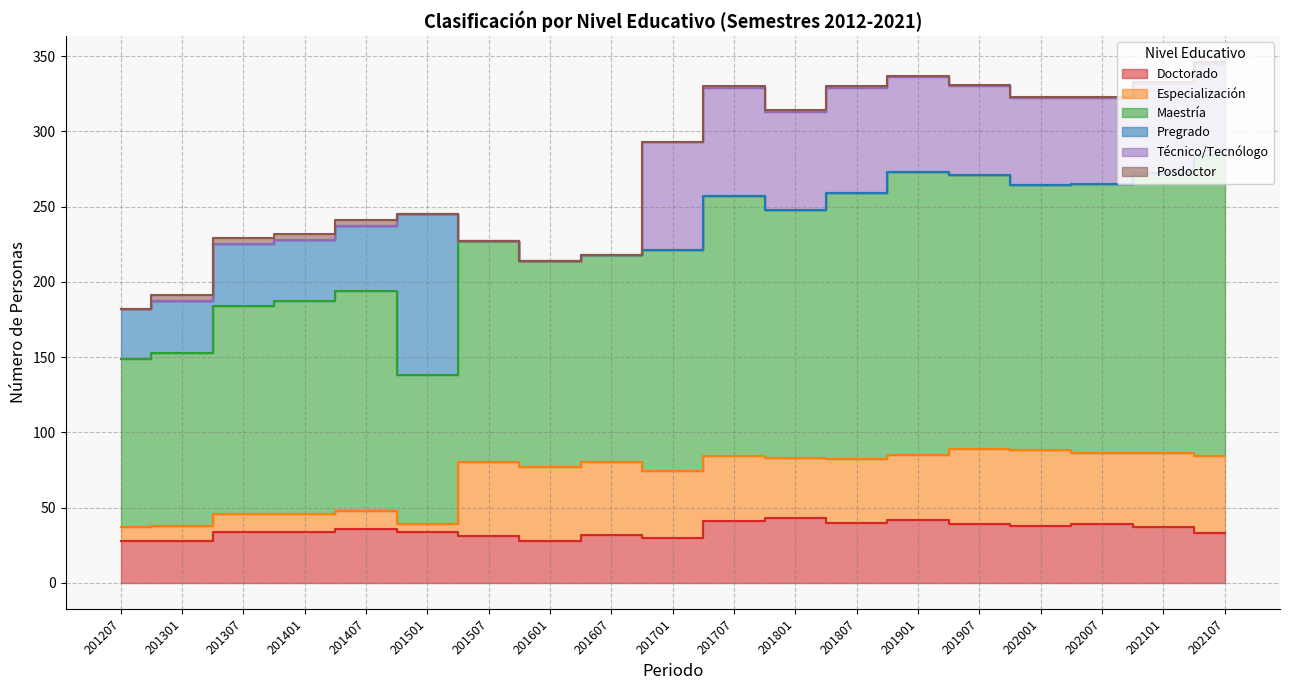

Where is Pregrado nearest to the value 53?

201407